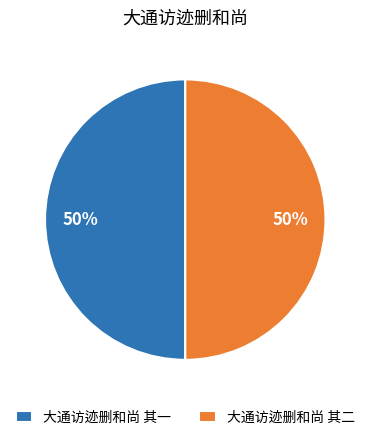

To the nearest percent, what is the combined percentage of 大通访迹删和尚 其一 and 大通访迹删和尚 其二?

100%